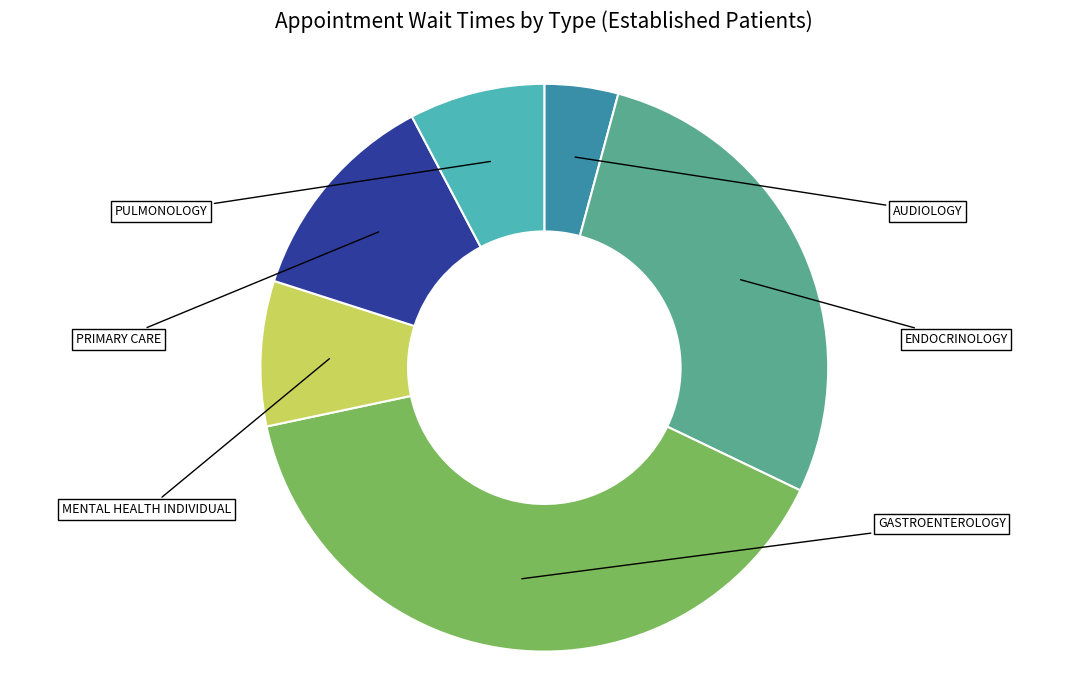

To the nearest percent, what percentage of the pie is GASTROENTEROLOGY?

40%